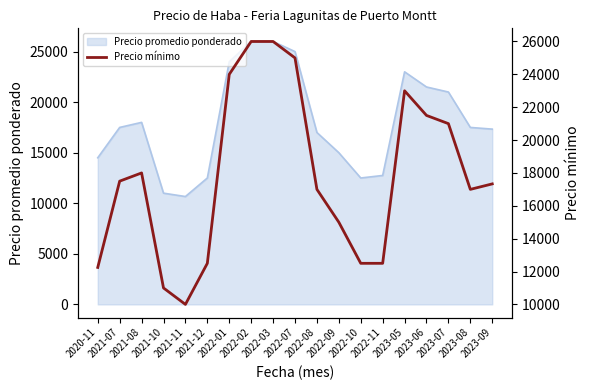

Does the chart display data point markers on the line(s)?

No